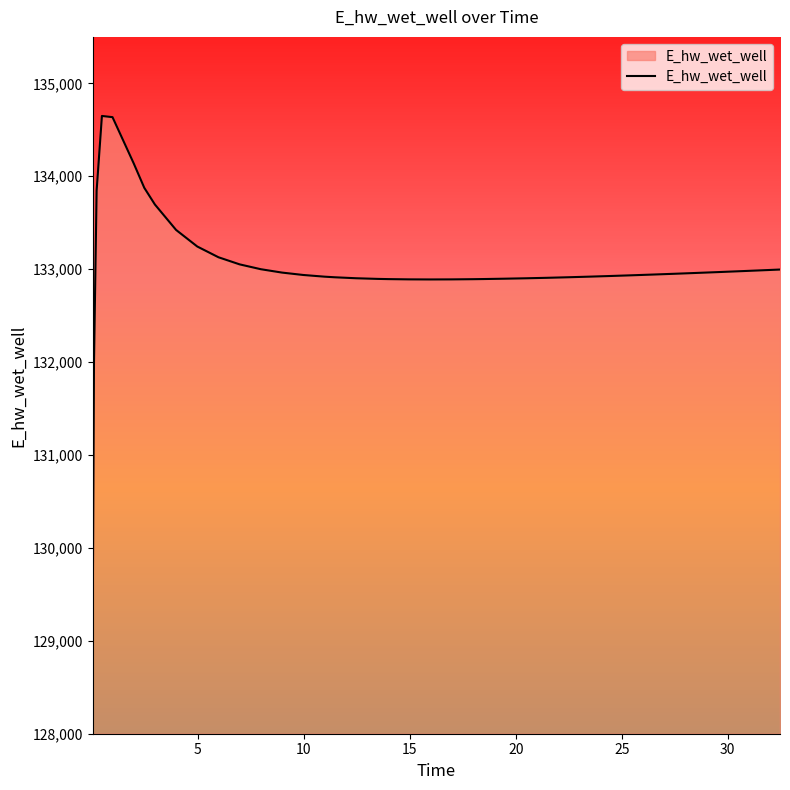

What is the smallest value displayed?

129078.1